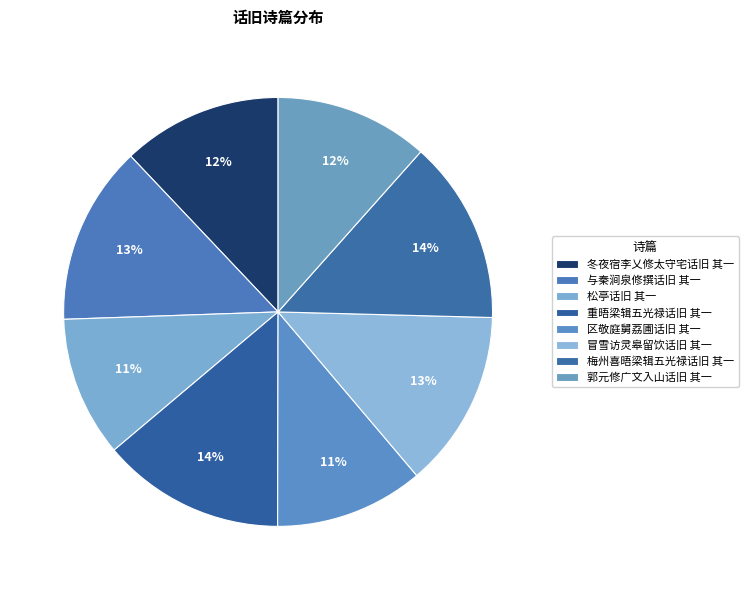

How many slices are in this pie chart?

8